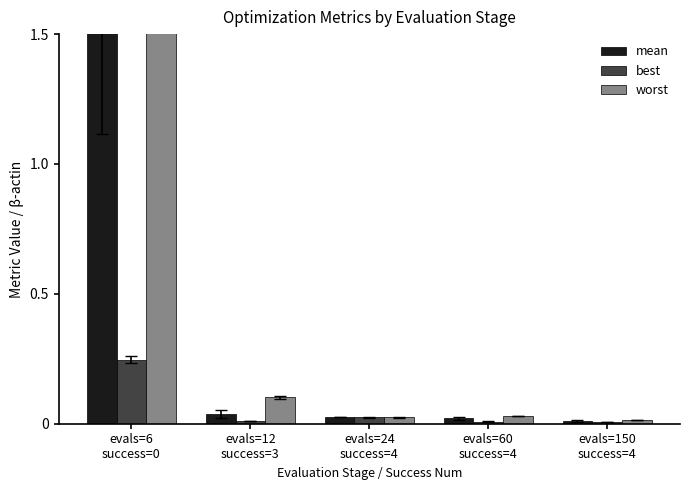

What is the label of the 3rd bar from the left?

evals=24
success=4